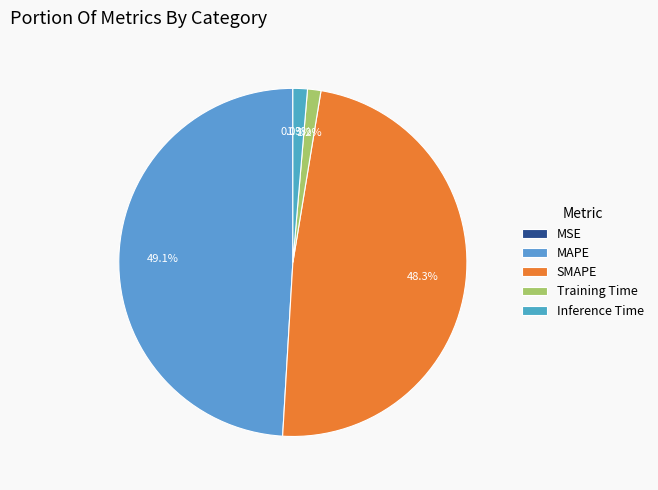

How much of the chart is everything except MAPE?

50.9%